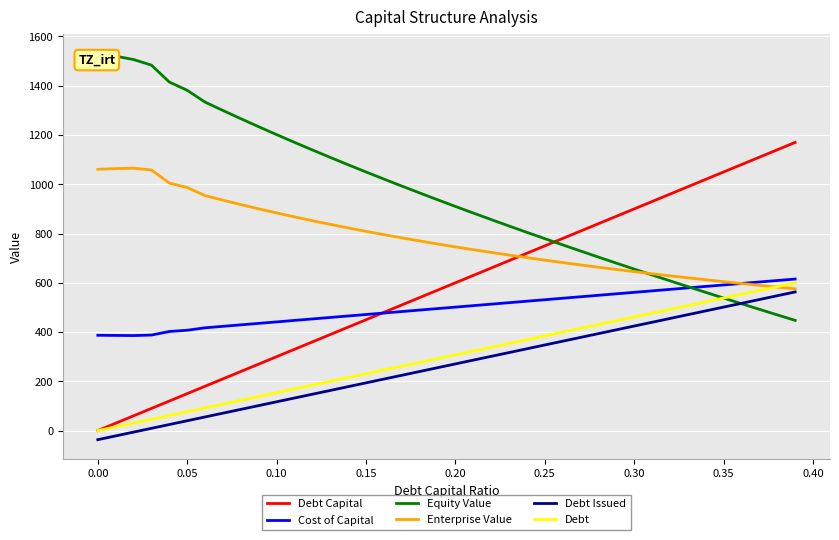

What is the greatest value displayed?

1532.4